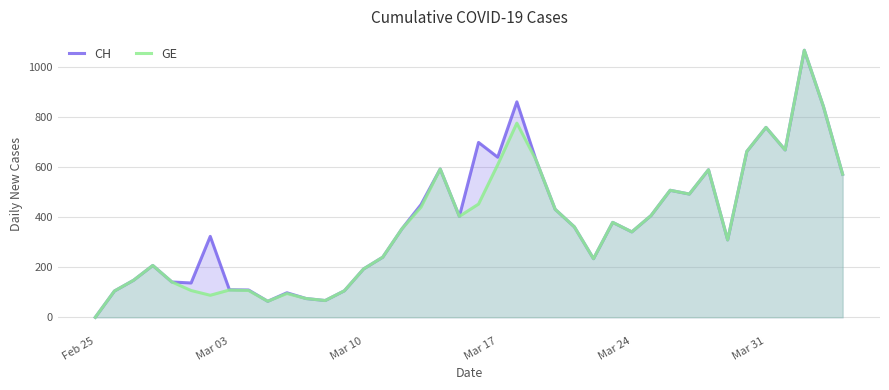

The value of GE at Mar 24 is 341. True or false?

True